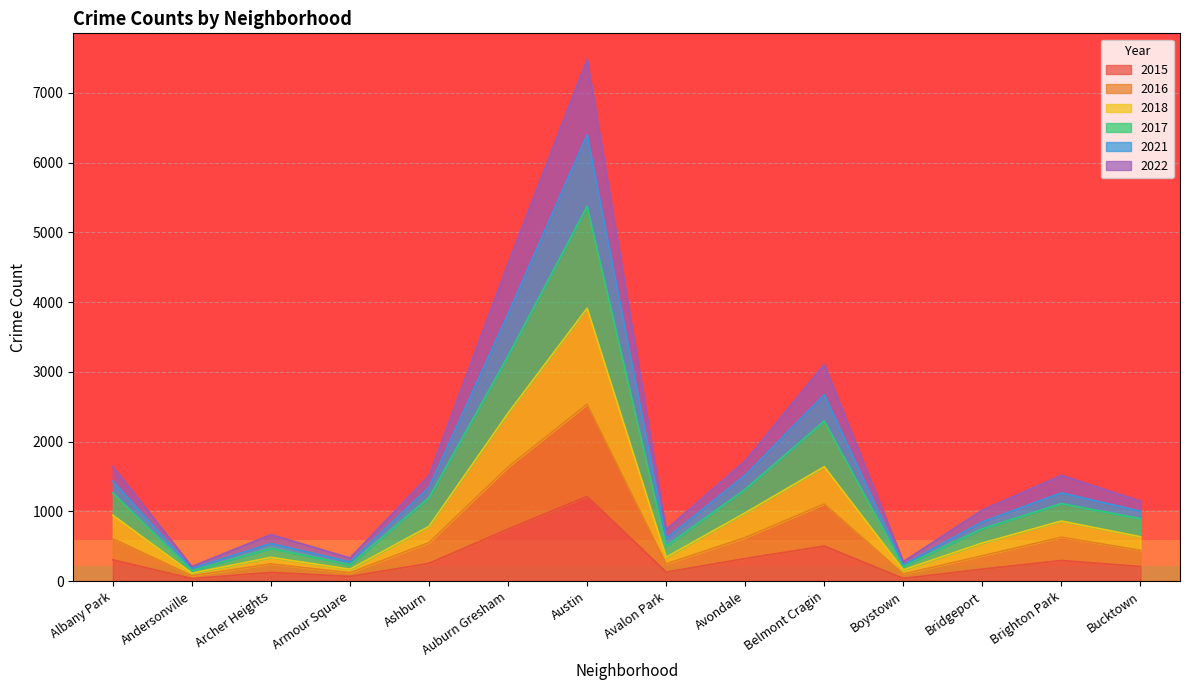

What is the value of the 2015 point at the 1st from the left?

303